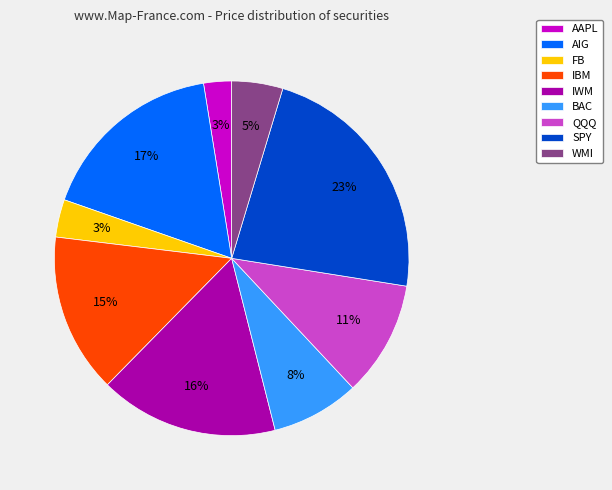

Does any single category account for the majority?

No